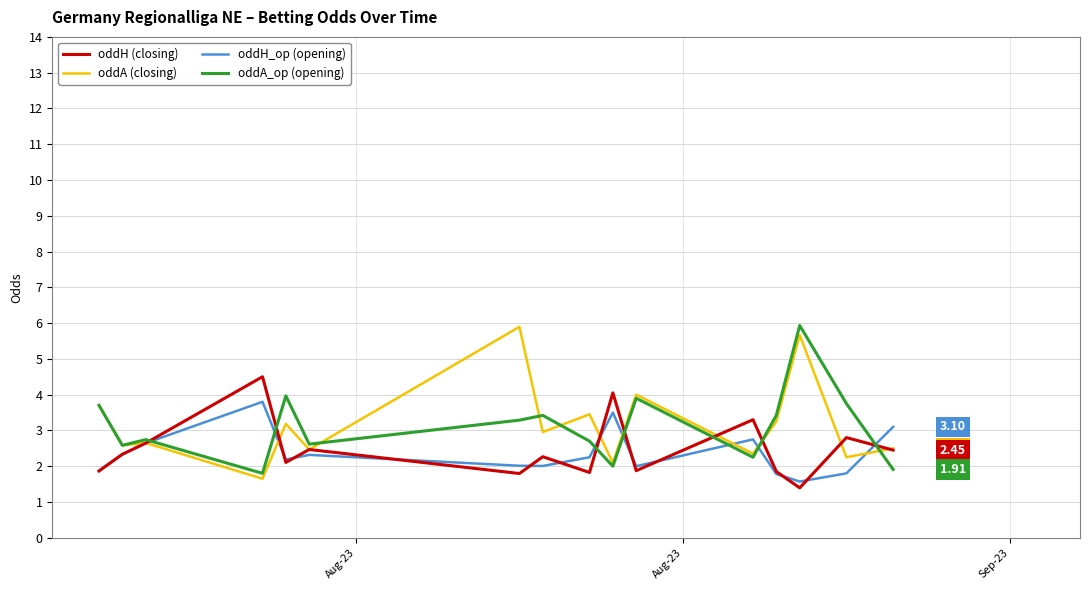

What is the difference between the maximum and second lowest values in the oddA (closing) series?

3.8